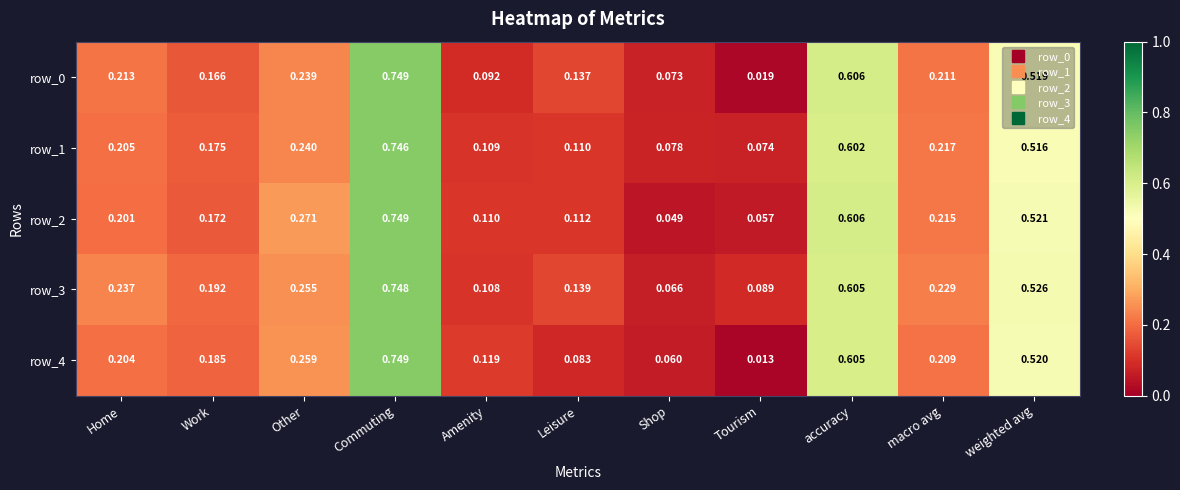

At which category is the sum across all series the highest?

Commuting